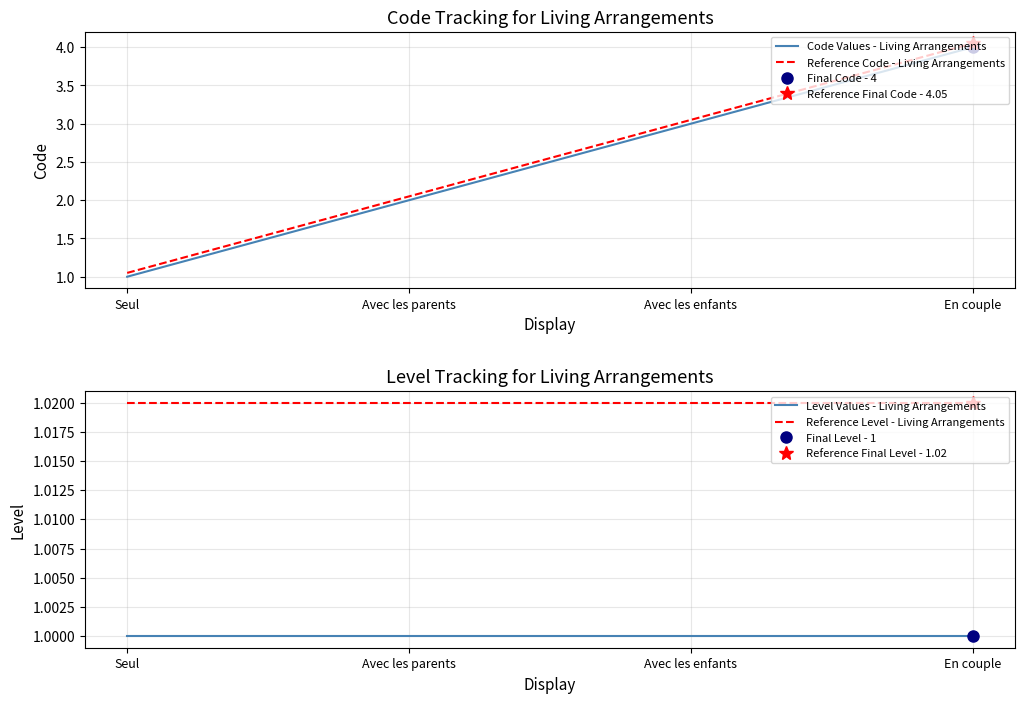

True or false: Level Values - Living Arrangements has a value of 0.2 at Avec les parents.

False